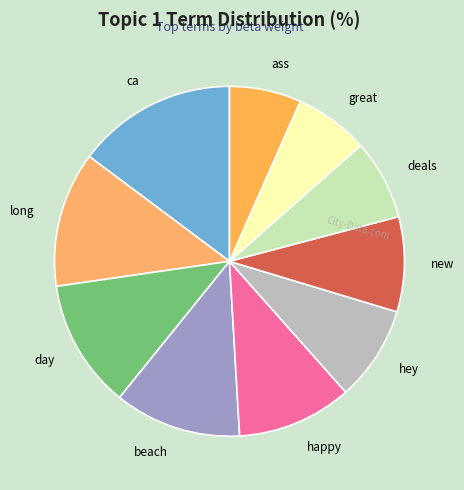

Do beach and happy together represent more than half of the pie?

No